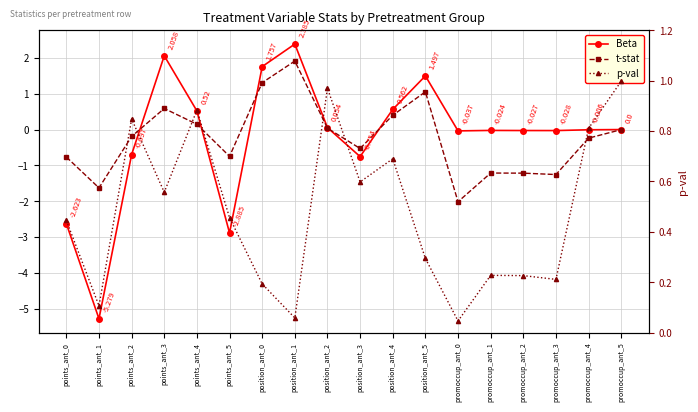

True or false: Beta and t-stat intersect in this chart.

True